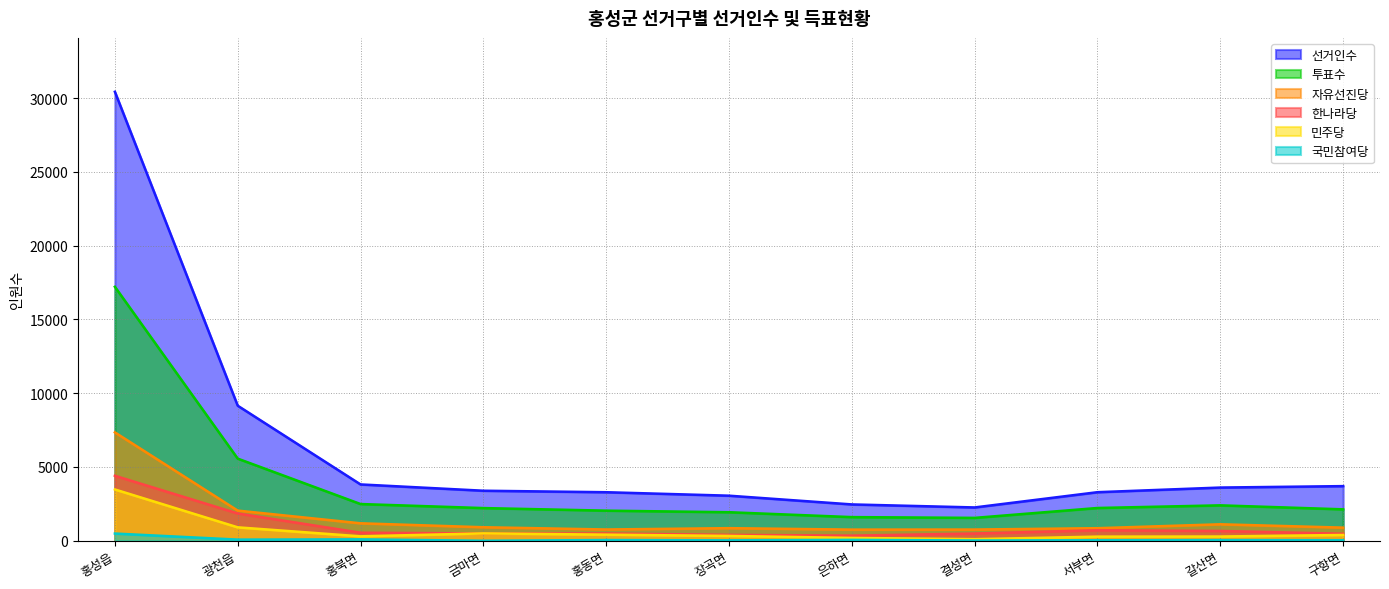

How many data points in 자유선진당 are above 891?

5